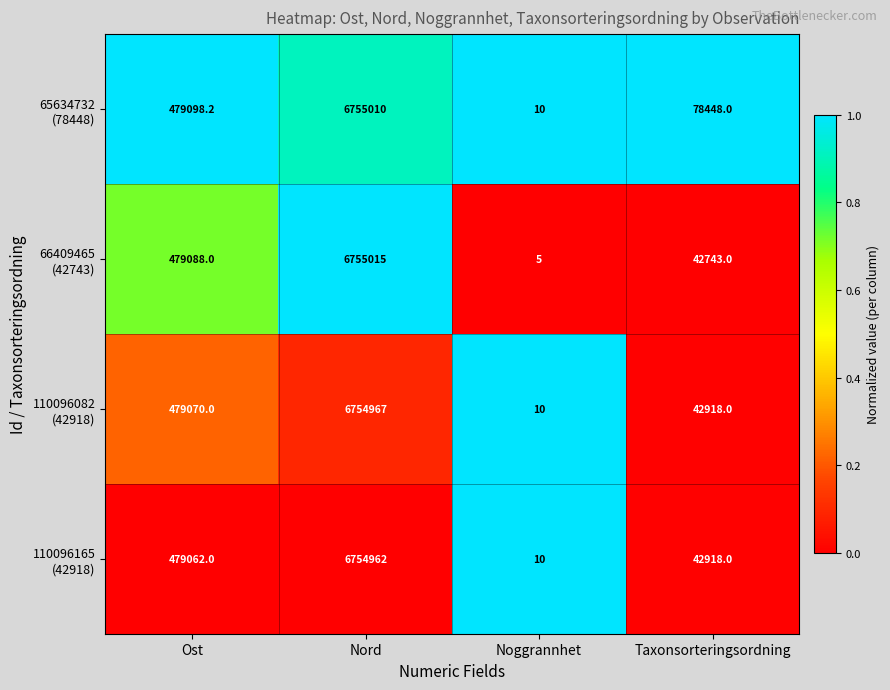

What is the spread (max minus min) of values at Taxonsorteringsordning?

35705.0